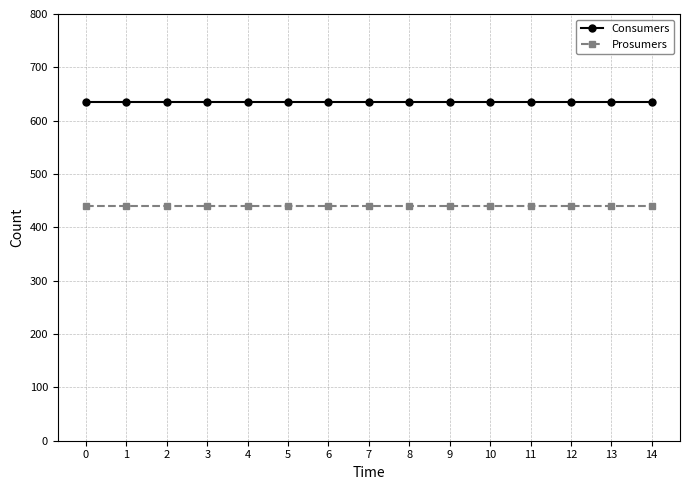

How many lines are shown in the chart?

2